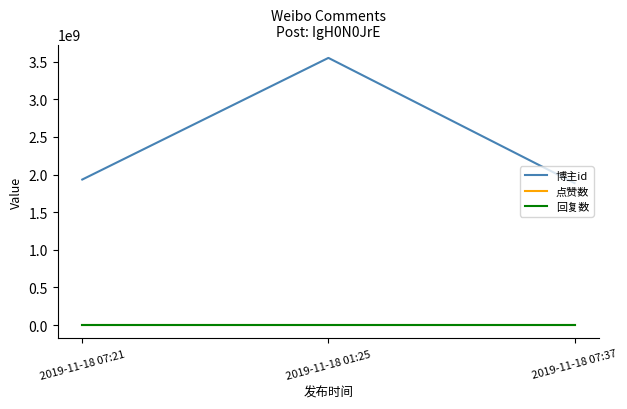

Does the chart display data point markers on the line(s)?

No